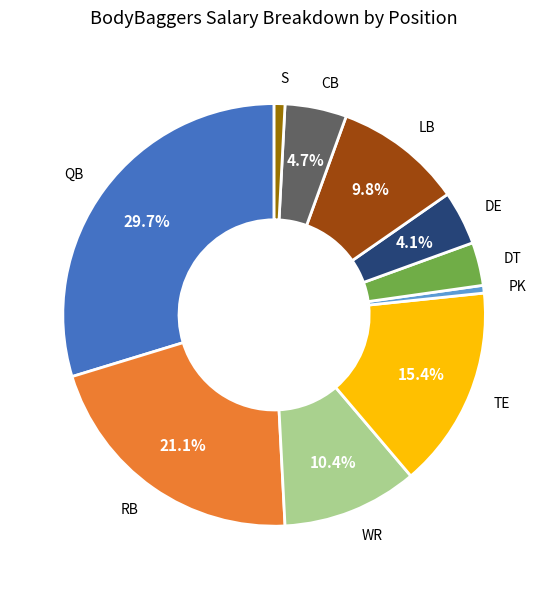

Which category has the biggest portion of the pie?

QB